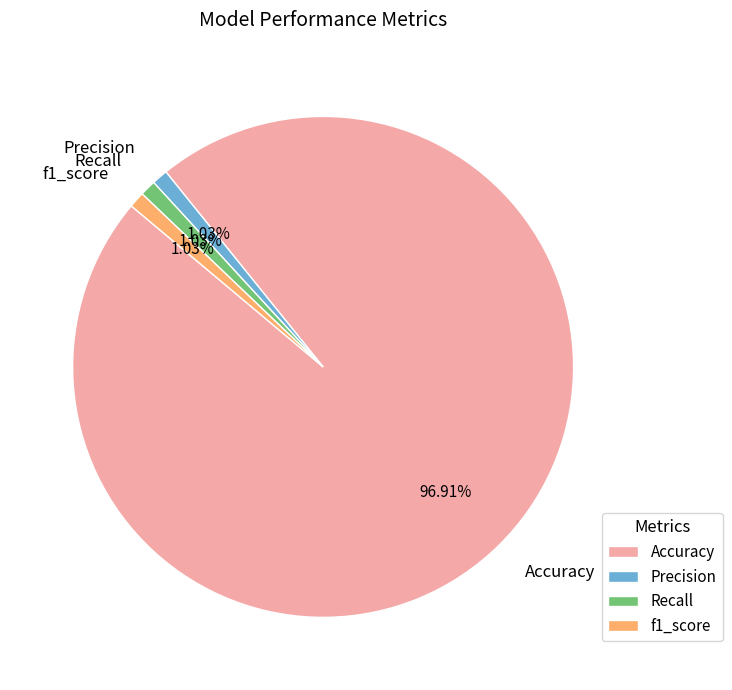

Does Accuracy represent more than half of the total?

Yes